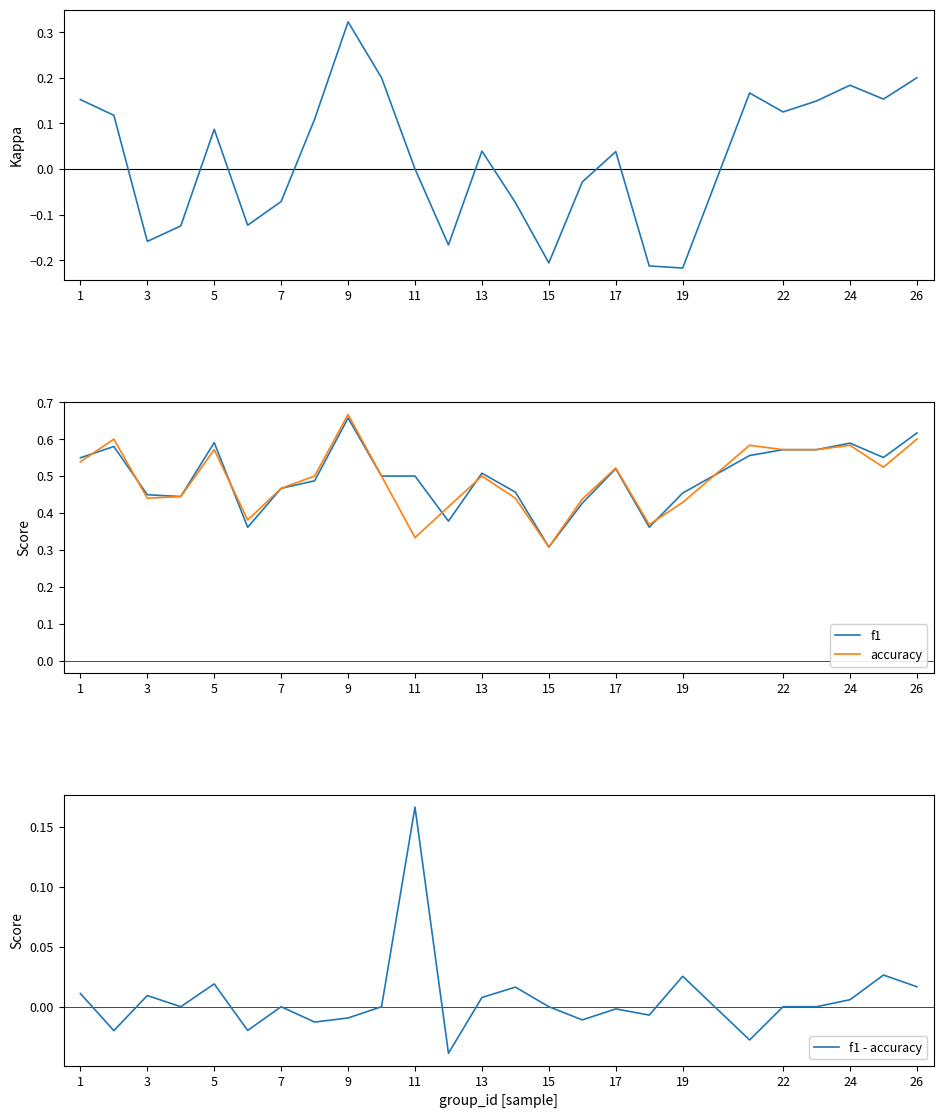

At which label does f1 reach its peak?

9